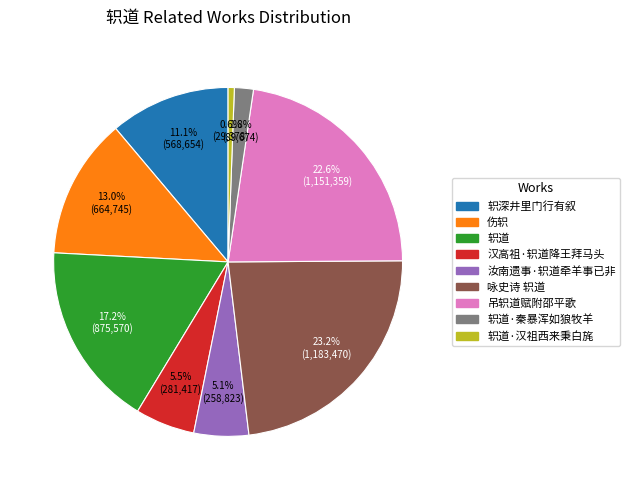

Is there a majority slice in this chart?

No